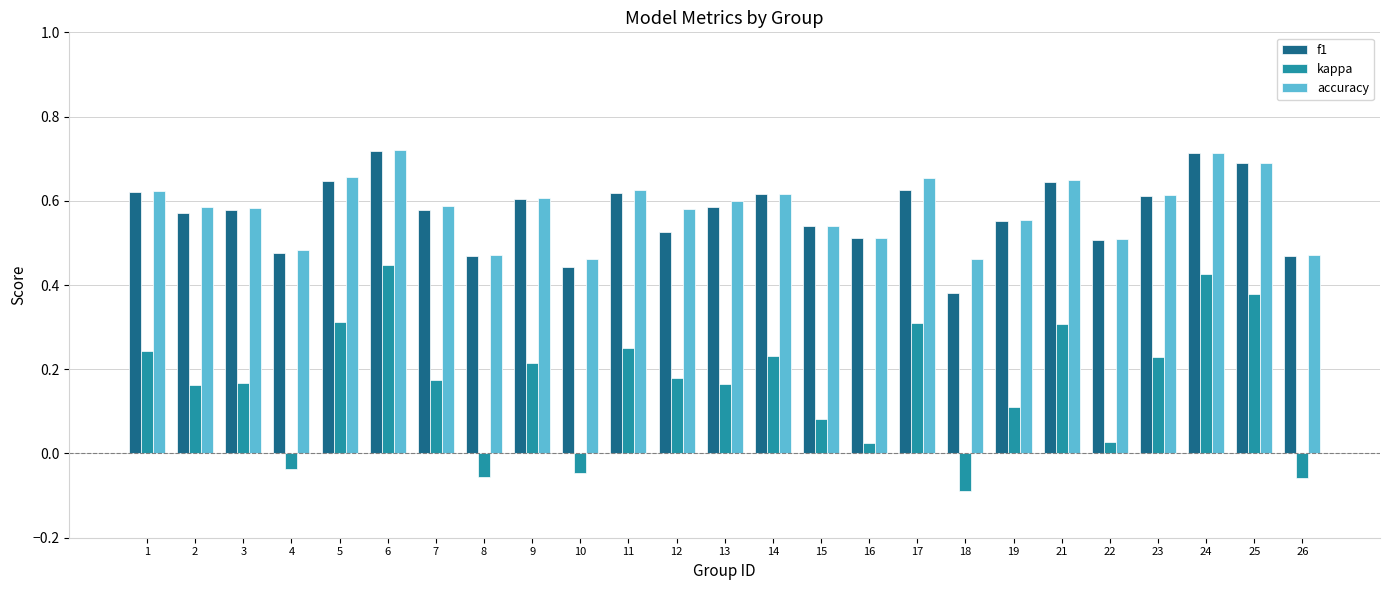

How many f1 values are between 0 and 1?

25